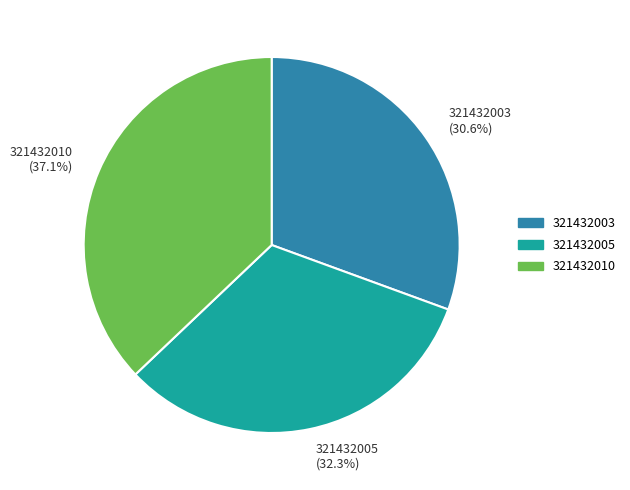

The 321432010 slice represents 37% of the pie. True or false?

True